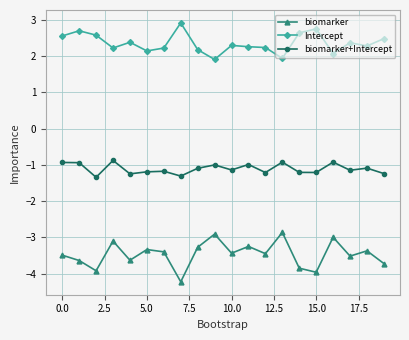

Which series has the largest total across all categories?

Intercept